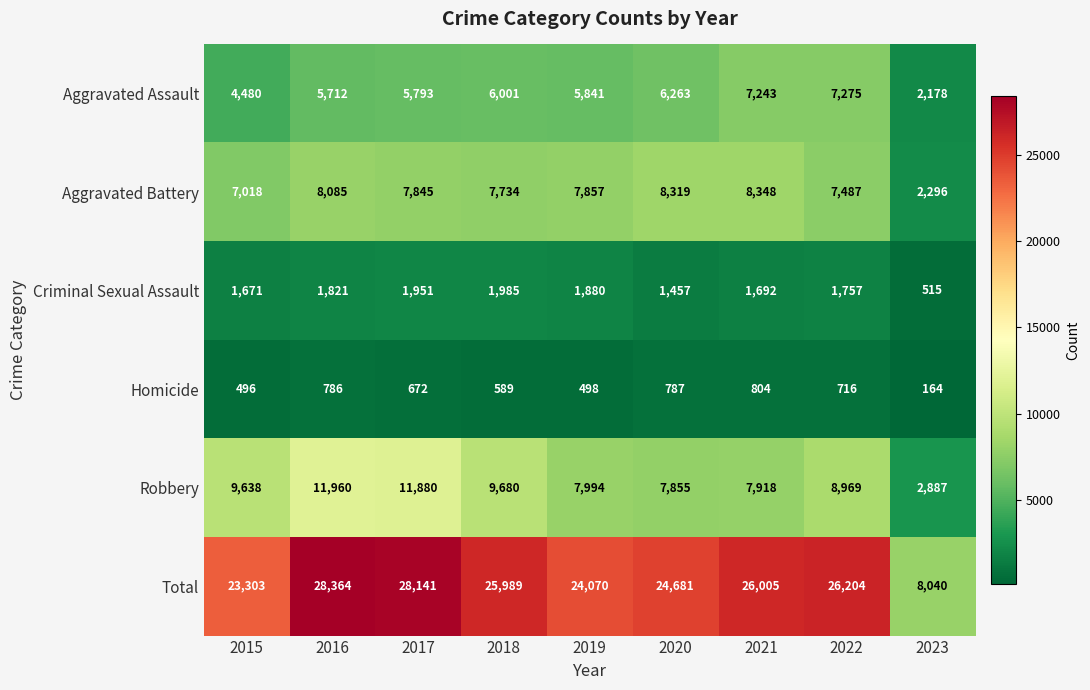

How many distinct data groups are displayed?

6